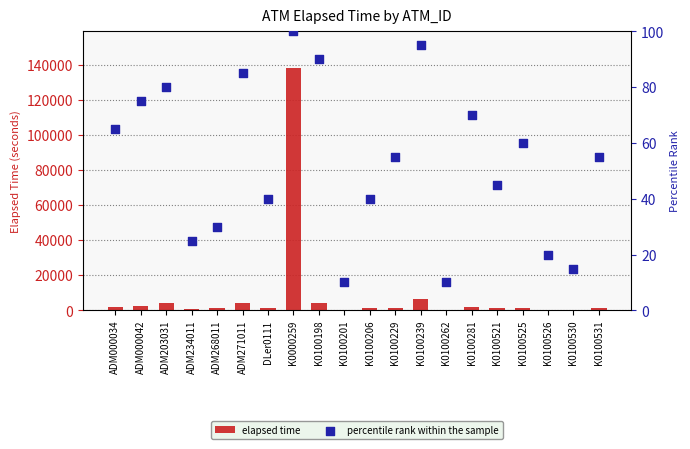

Which series has the largest Y range (max minus min)?

elapsed time